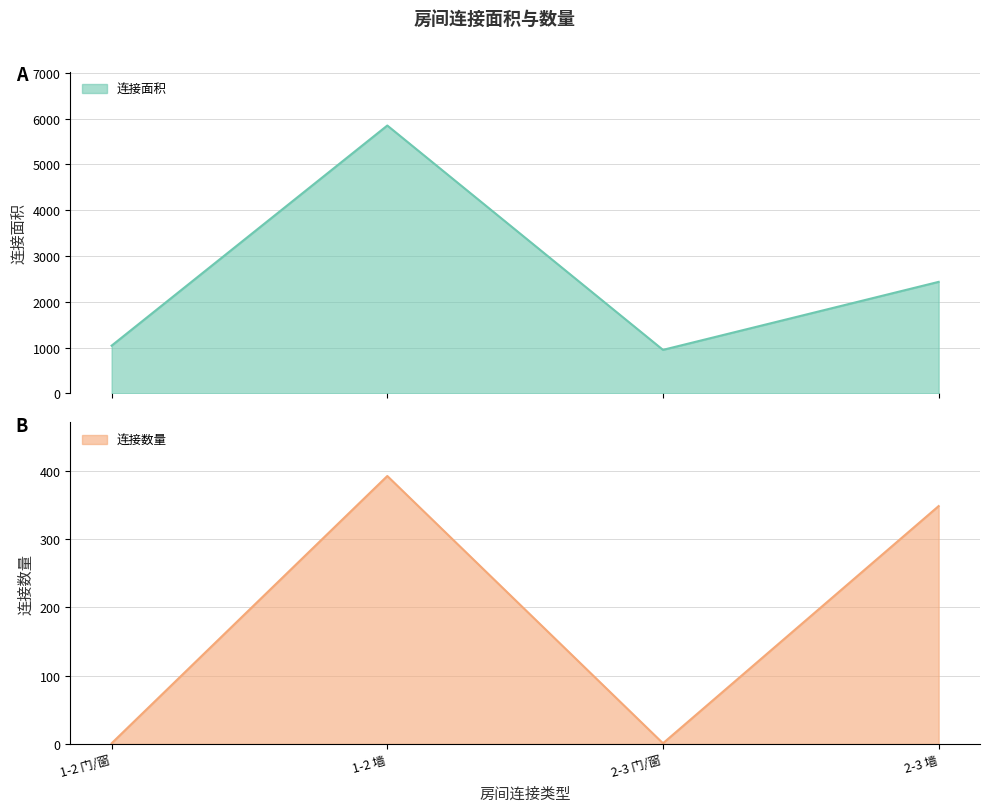

Where does the 连接数量 series first go above 348?

1-2 墙